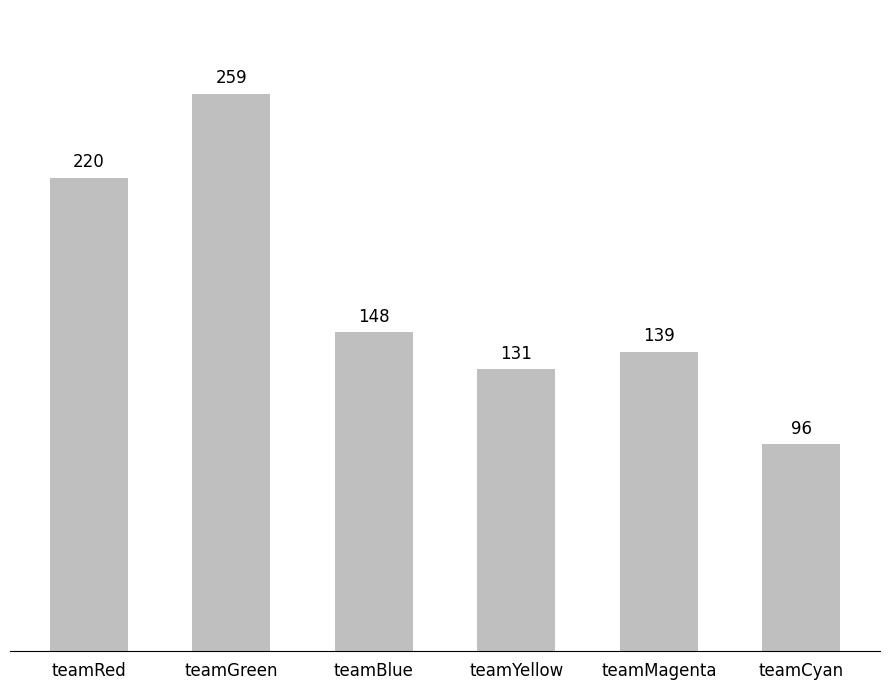

What is the label of the 4th bar from the left?

teamYellow